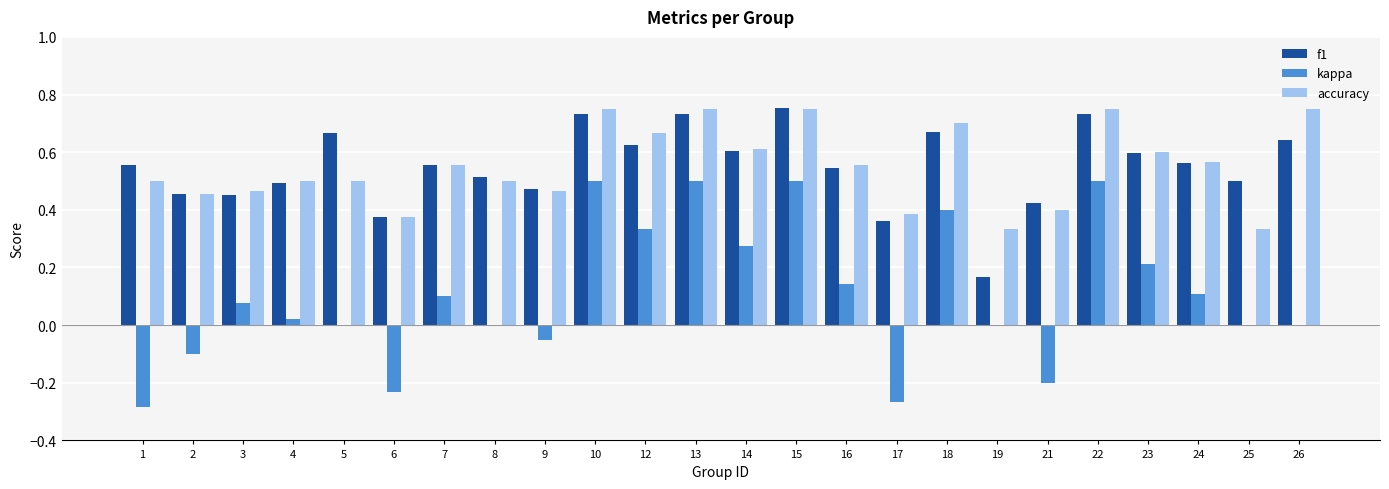

What is the sum of all kappa values?

2.5